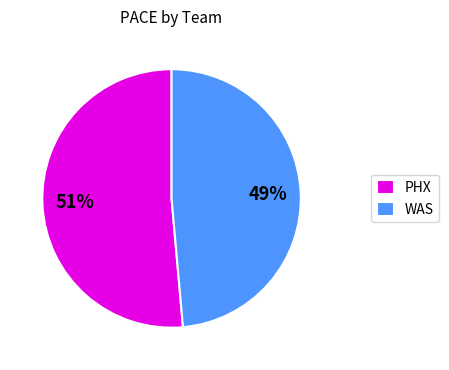

Is there a majority slice in this chart?

Yes